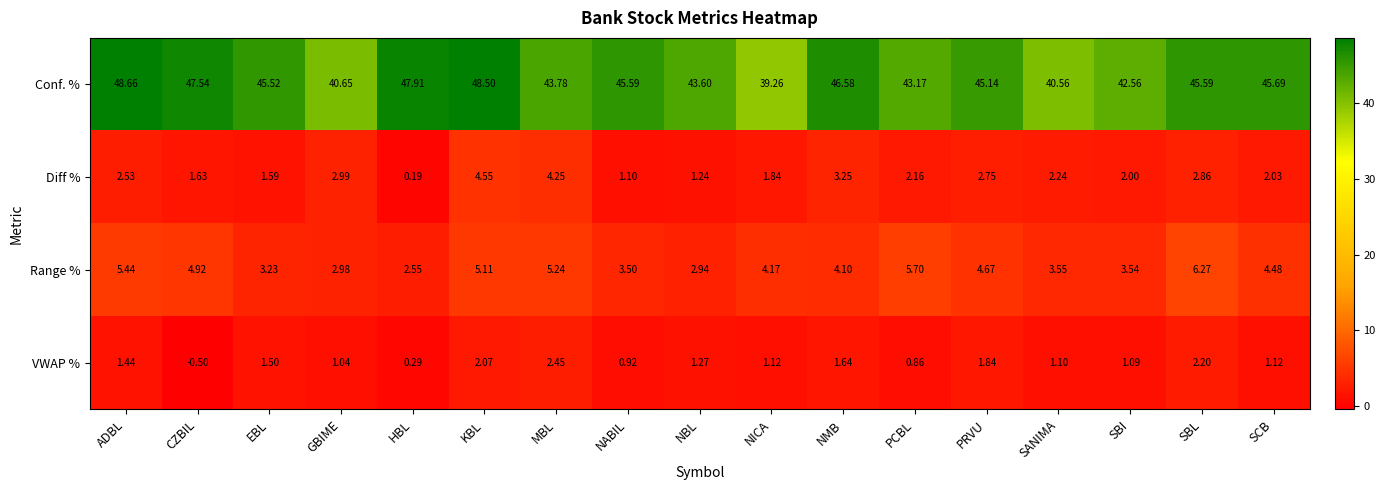

At which category is the sum across all series the highest?

KBL